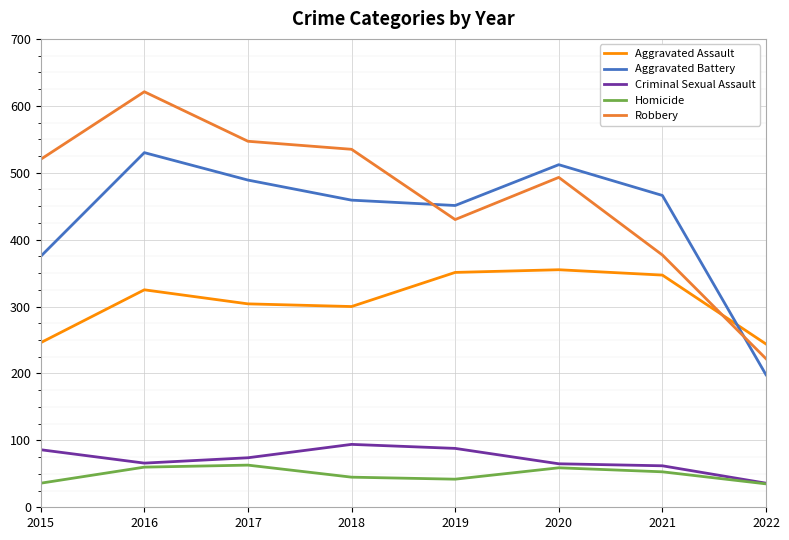

The Robbery series shows 493 at 2020. True or false?

True